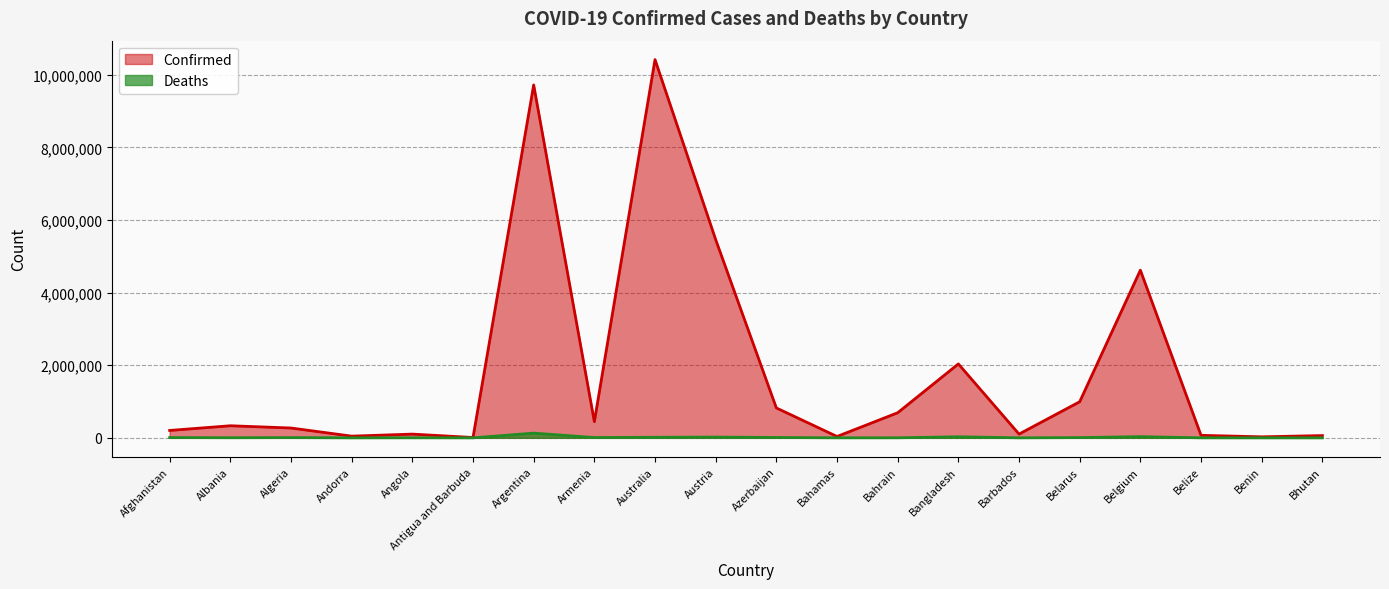

Reading left to right, extract all data points from this chart.

Confirmed: 203574	333027	270856	46588	103131	9106	9718875	445242	10417273	5458604	823496	37386	691300	2035782	103424	994037	4617315	68957	27782	62380
Deaths: 7826	3593	6881	155	1917	146	129991	8709	15786	21029	9955	833	1529	29425	560	7118	32941	687	163	21